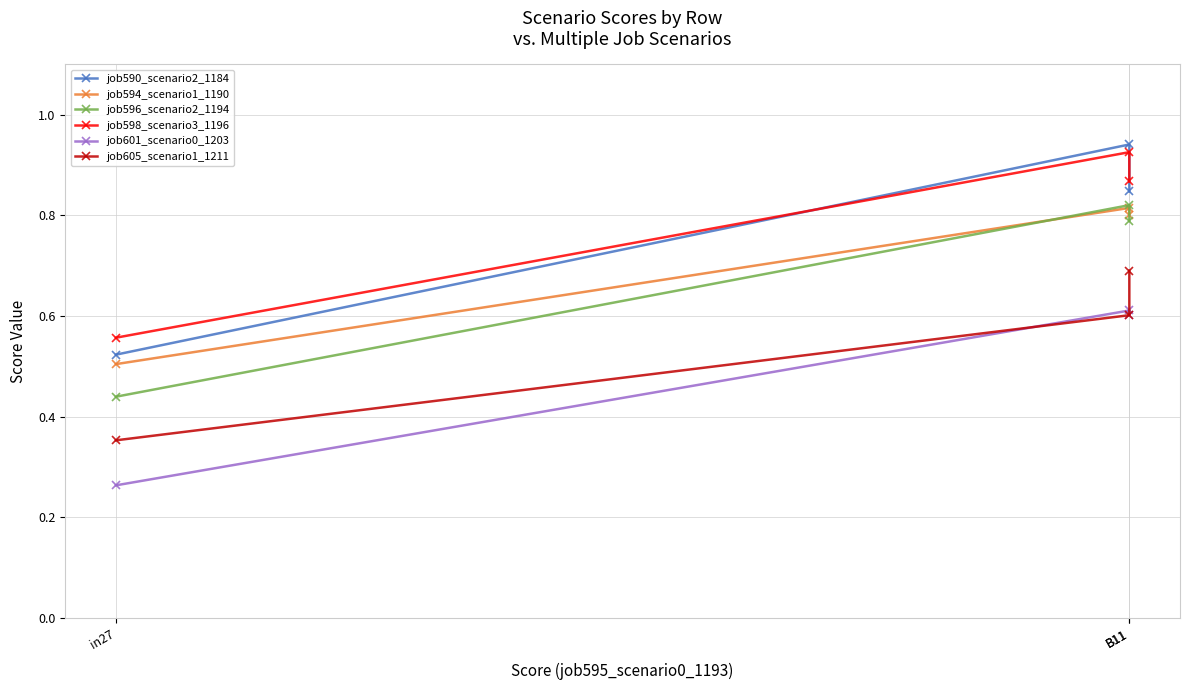

What is the average value of the job594_scenario1_1190 series?

0.7